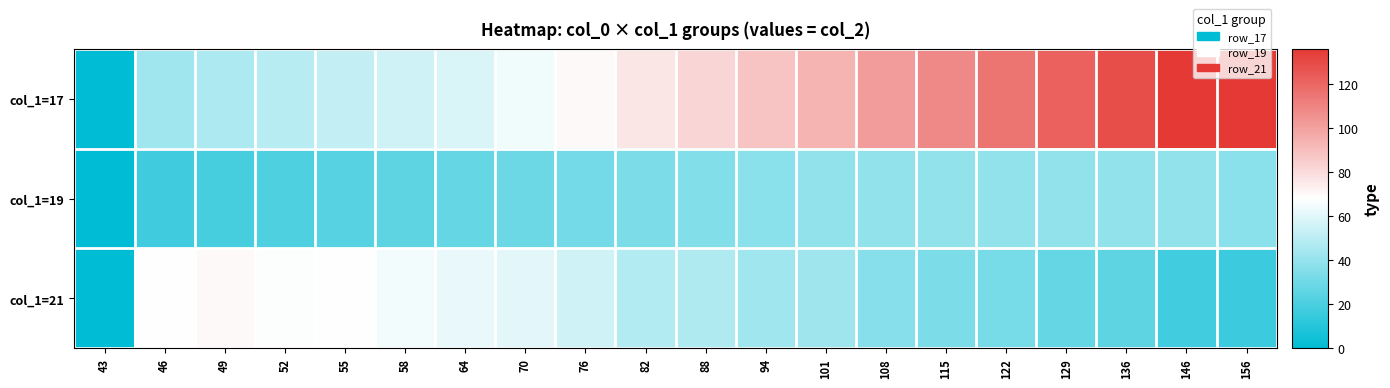

Reading left to right, extract all data points from this chart.

col_1=17: 43=0	46=43	49=46	52=49	55=52	58=55	64=58	70=64	76=70	82=76	88=82	94=88	101=94	108=101	115=108	122=115	129=122	136=129	146=136	156=146
col_1=19: 43=0	46=17	49=19	52=21	55=23	58=25	64=27	70=29	76=31	82=33	88=35	94=37	101=39	108=39	115=39	122=39	129=39	136=39	146=39	156=37
col_1=21: 43=0	46=68	49=70	52=67	55=68	58=65	64=62	70=61	76=55	82=48	88=47	94=43	101=42	108=36	115=33	122=32	129=27	136=25	146=18	156=16